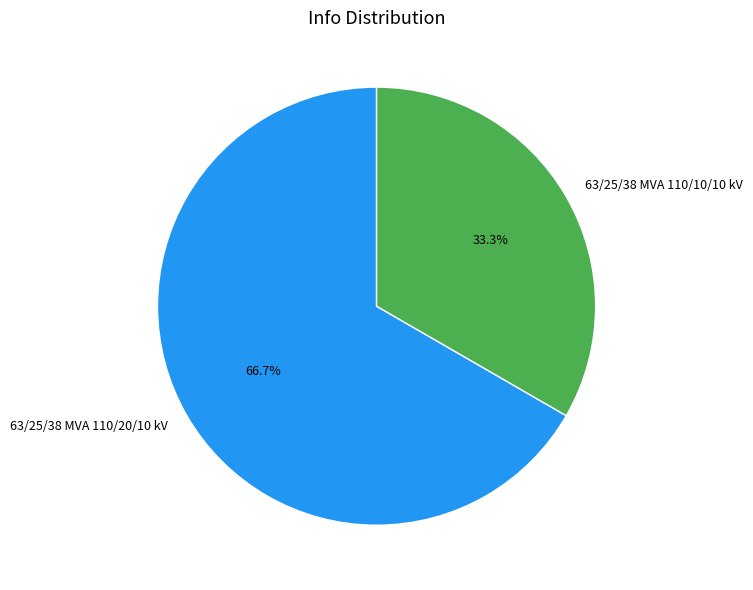

How many segments does this pie chart have?

2